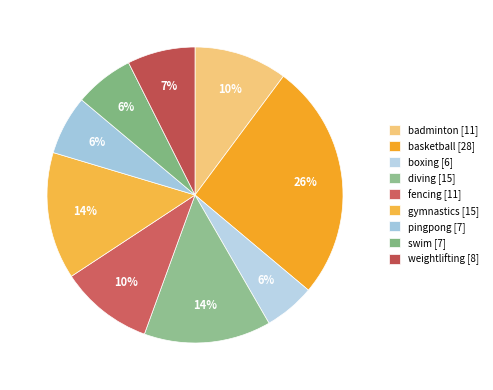

Count the number of slices in the pie.

9